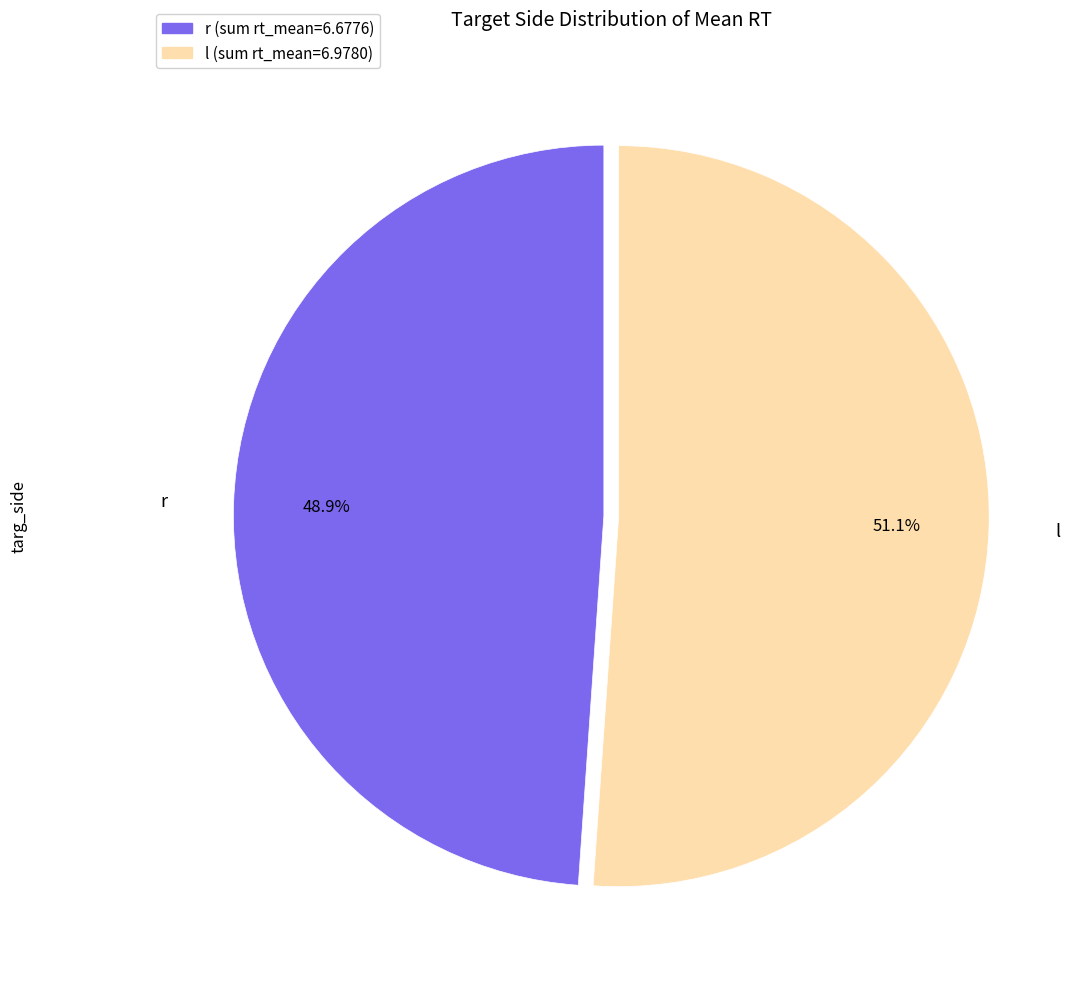

Which has a higher value, r or l?

l